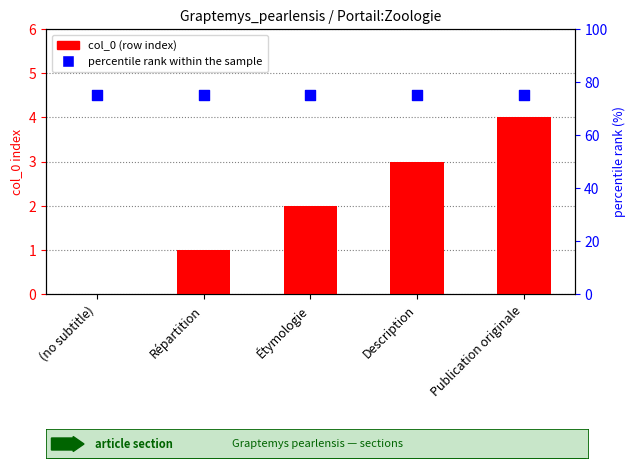

Which series reaches the minimum Y coordinate?

col_0